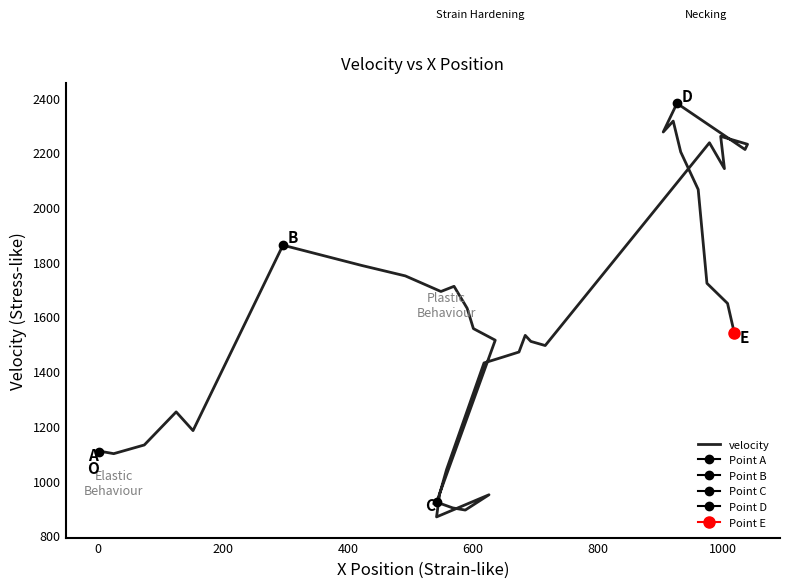

Reading right to left, what are all the values shown in this chart?

1537.6	1647.5	1721.0	2063.9	2201.2	2313.9	2274.0	2378.9	2210.1	2229.2	2258.2	2140.1	2234.7	1493.5	1508.6	1530.7	1469.9	1451.8	1429.9	1040.0	951.4	867.1	948.1	892.1	899.9	921.1	1513.1	1555.4	1629.7	1710.0	1691.1	1748.0	1786.3	1860.3	1182.6	1250.9	1130.1	1098.3	1108.5	1105.7